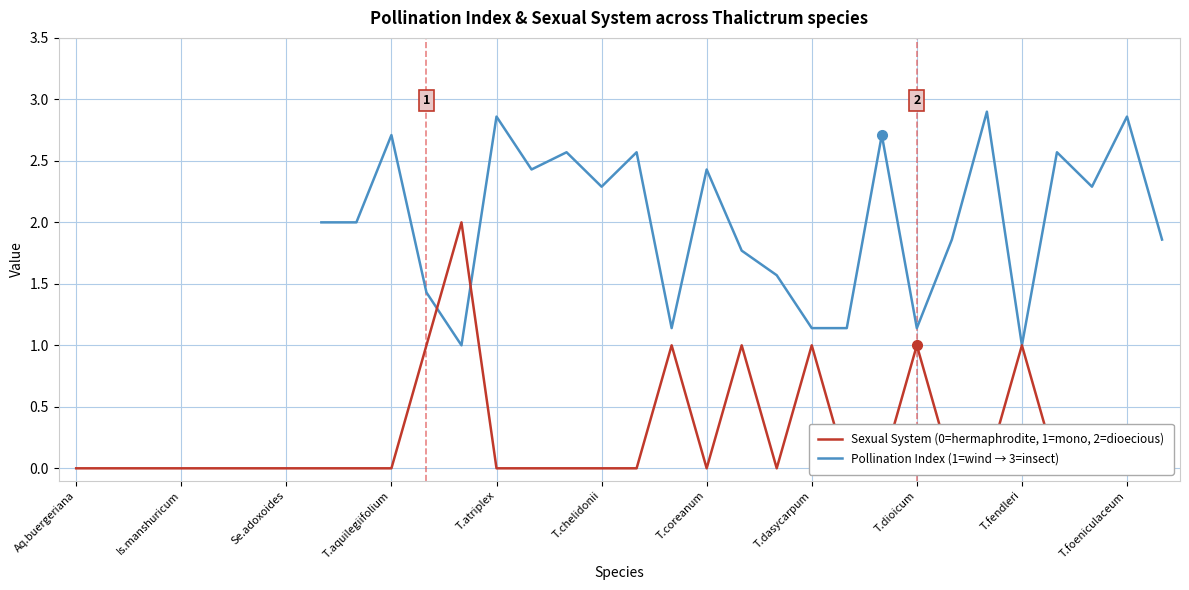

Does the chart display data point markers on the line(s)?

No